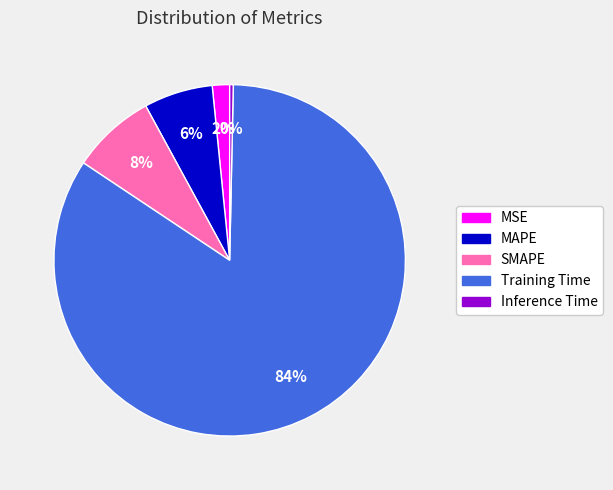

True or false: MAPE accounts for 6% of the total.

True